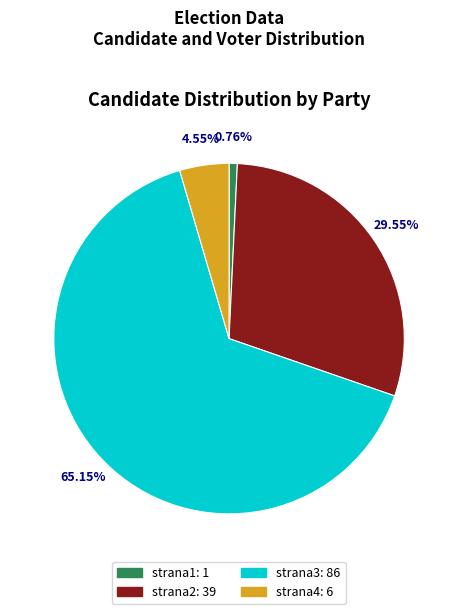

Count the number of slices in the pie.

4